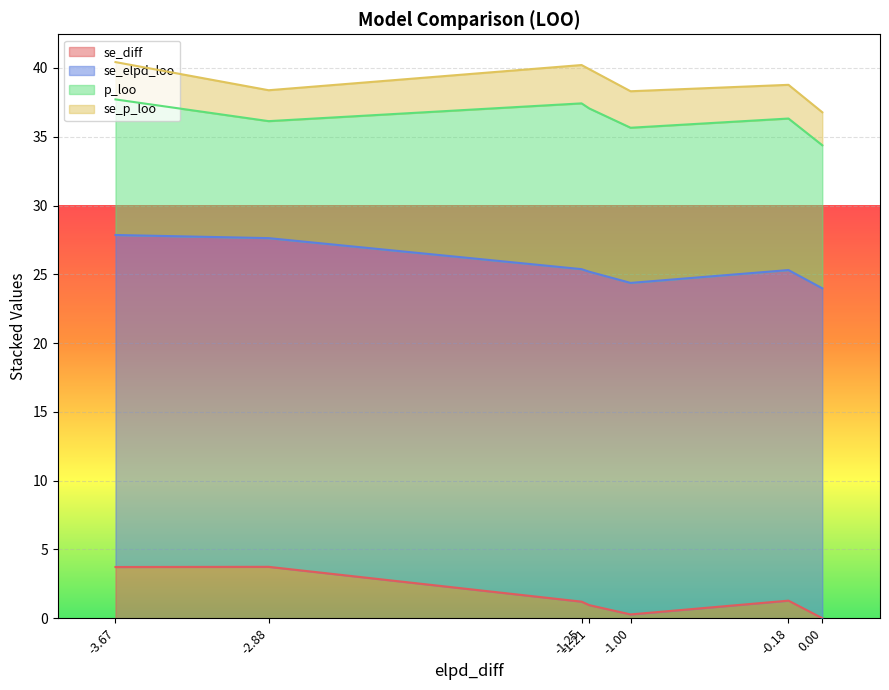

True or false: se_diff has more than 2 points higher than both neighbors.

False